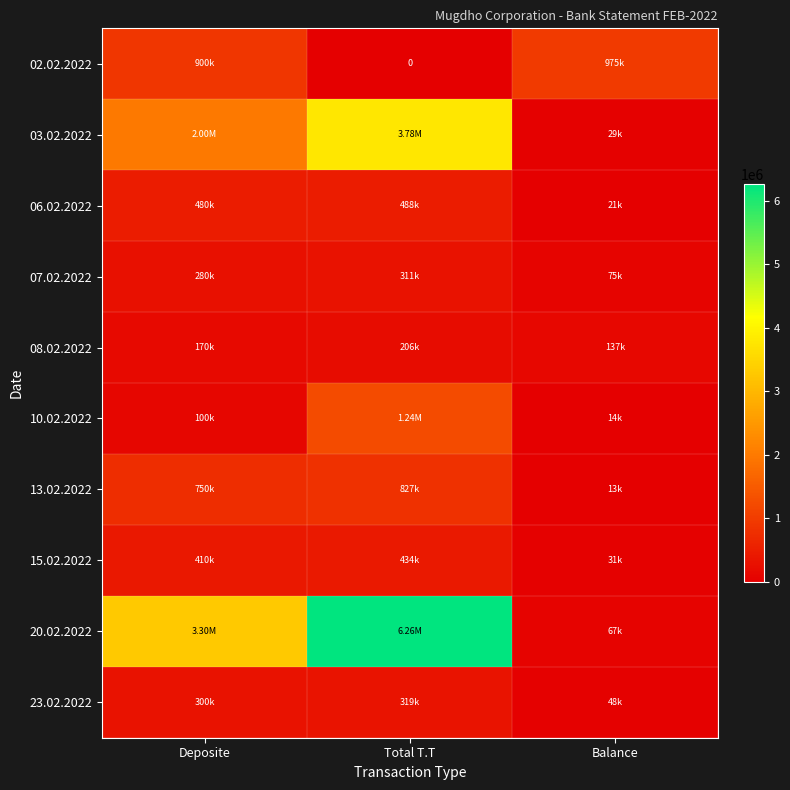

The value of 03.02.2022 at Total T.T is 3776200. True or false?

True